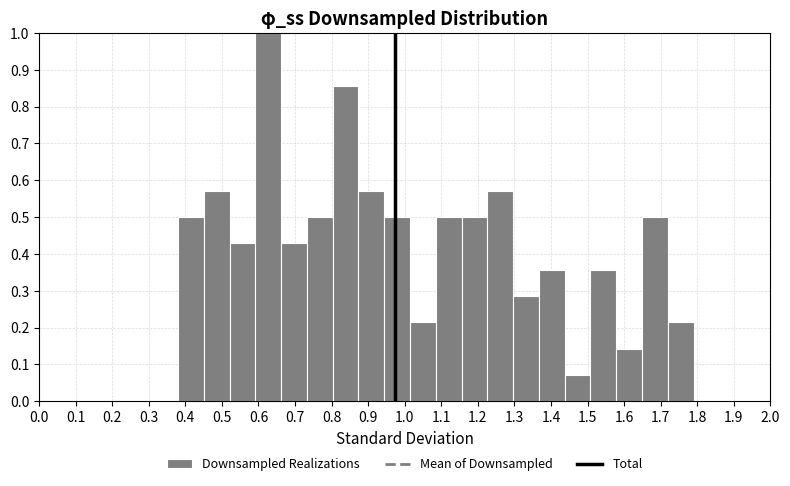

How tall is the bar that spans 1.44 to 1.51 on the x-axis? Neither the bar edges nor the heights are printed on the chart, so give them approximately, as read against the axes.

0.07